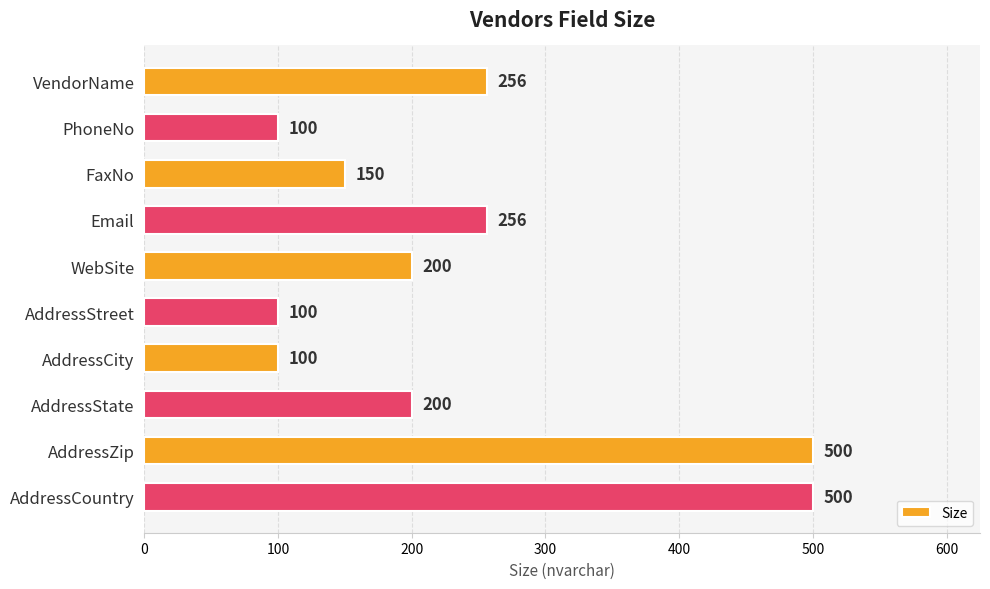

How many values are below 200?

4